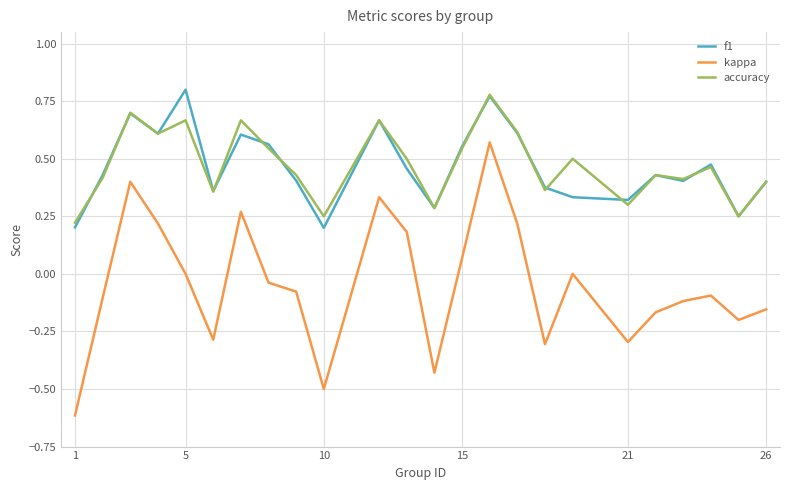

What is the minimum value shown in the chart?

-0.6